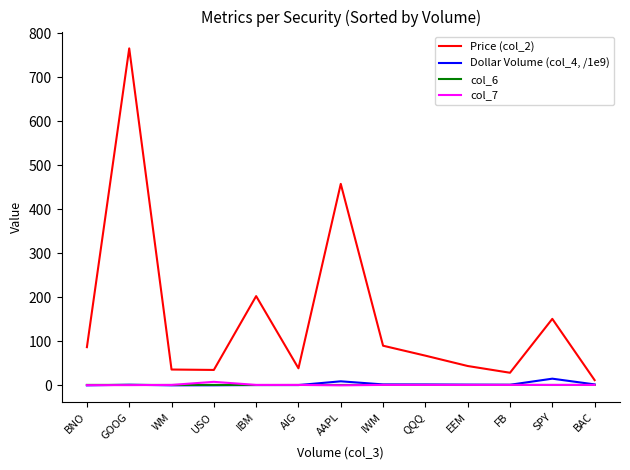

Which series has the widest spread of values?

Price (col_2)